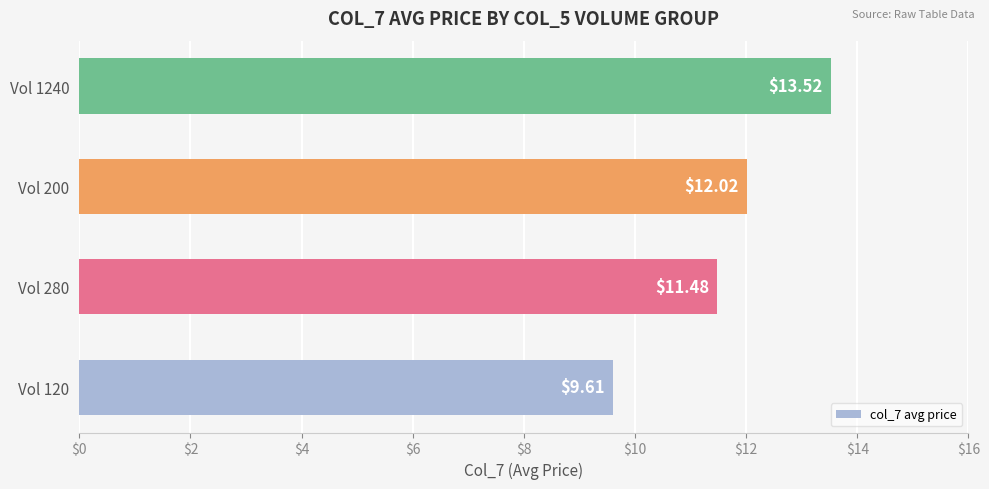

What is the change in value from Vol 120 to Vol 1240?

+3.9